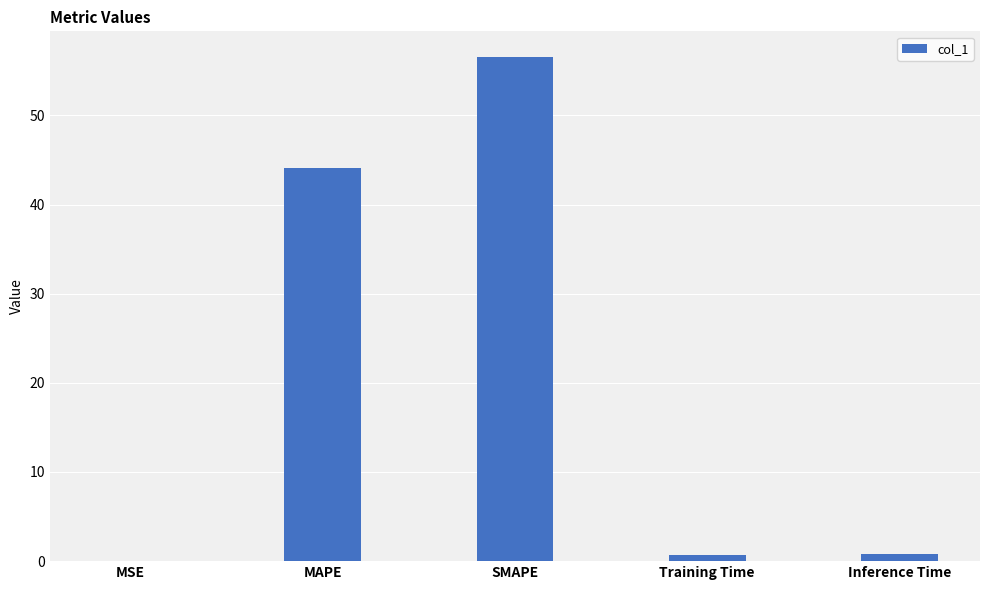

What is the change in value from MSE to MAPE?

+44.1